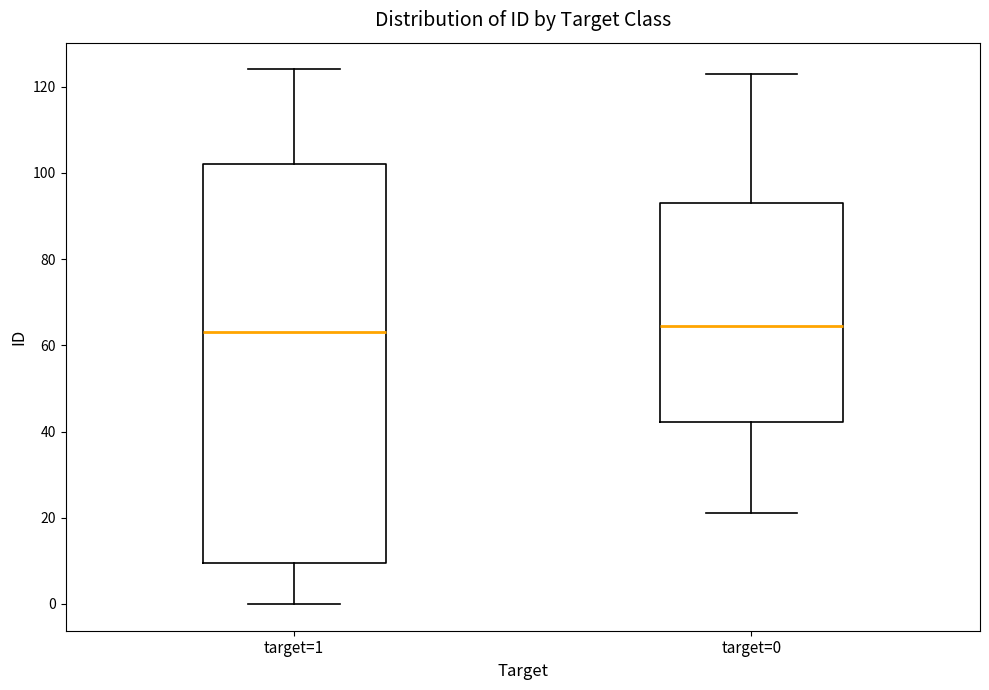

Reading left to right, transcribe this box plot: for each box, give where its median line is, the range the box spans, and where its two whiskers end, as read against the y-axis. The values are not printed on the chart, so give them approximately, as read against the axis.

target=1: median 64, box 10 to 102, whiskers 0 to 124
target=0: median 64, box 42 to 94, whiskers 22 to 124